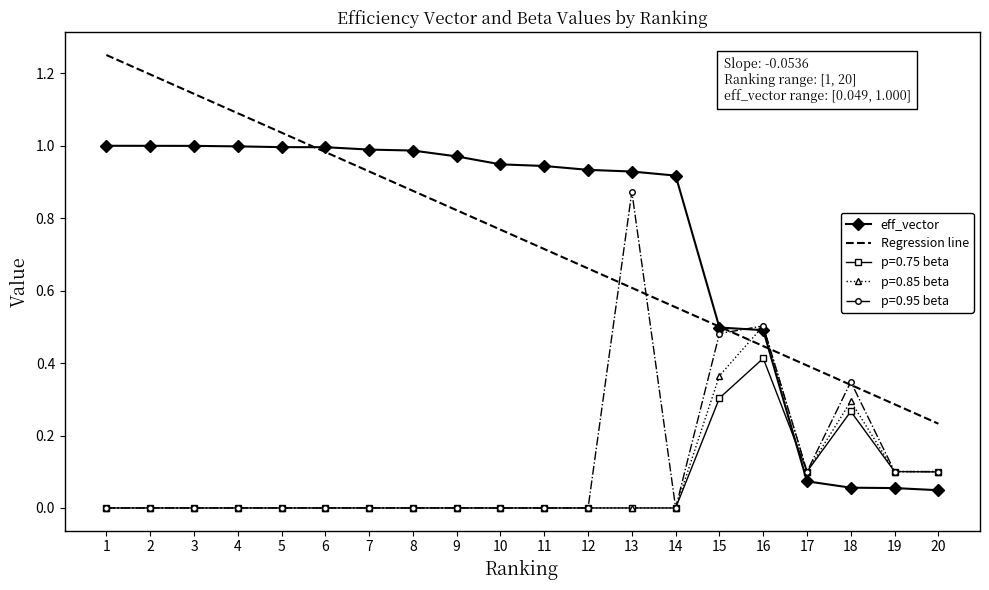

Is the value of p=0.95 beta at 15 greater than the value of p=0.75 beta at 14?

Yes